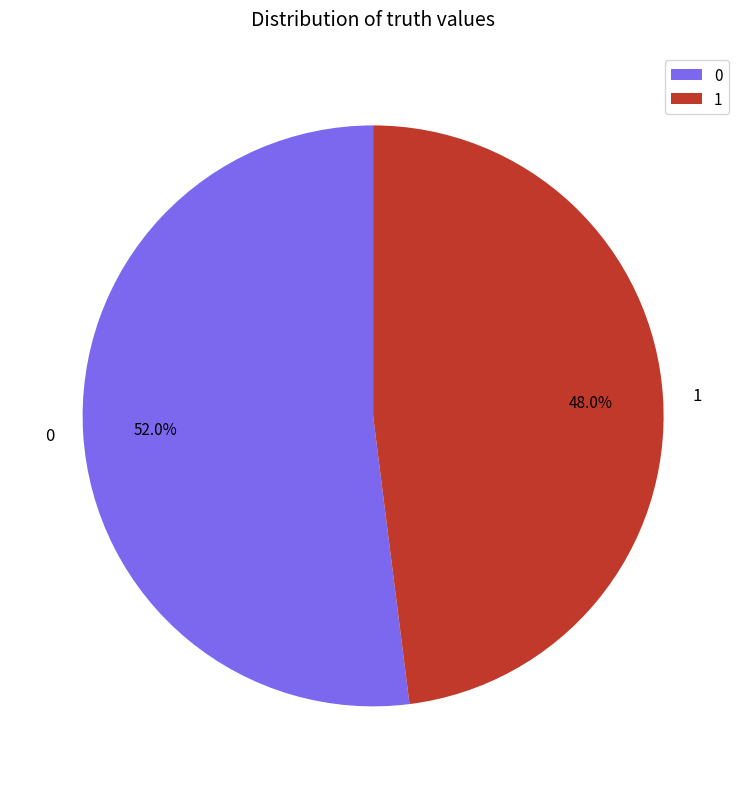

What is the total percentage of 0 and 1?

100.0%